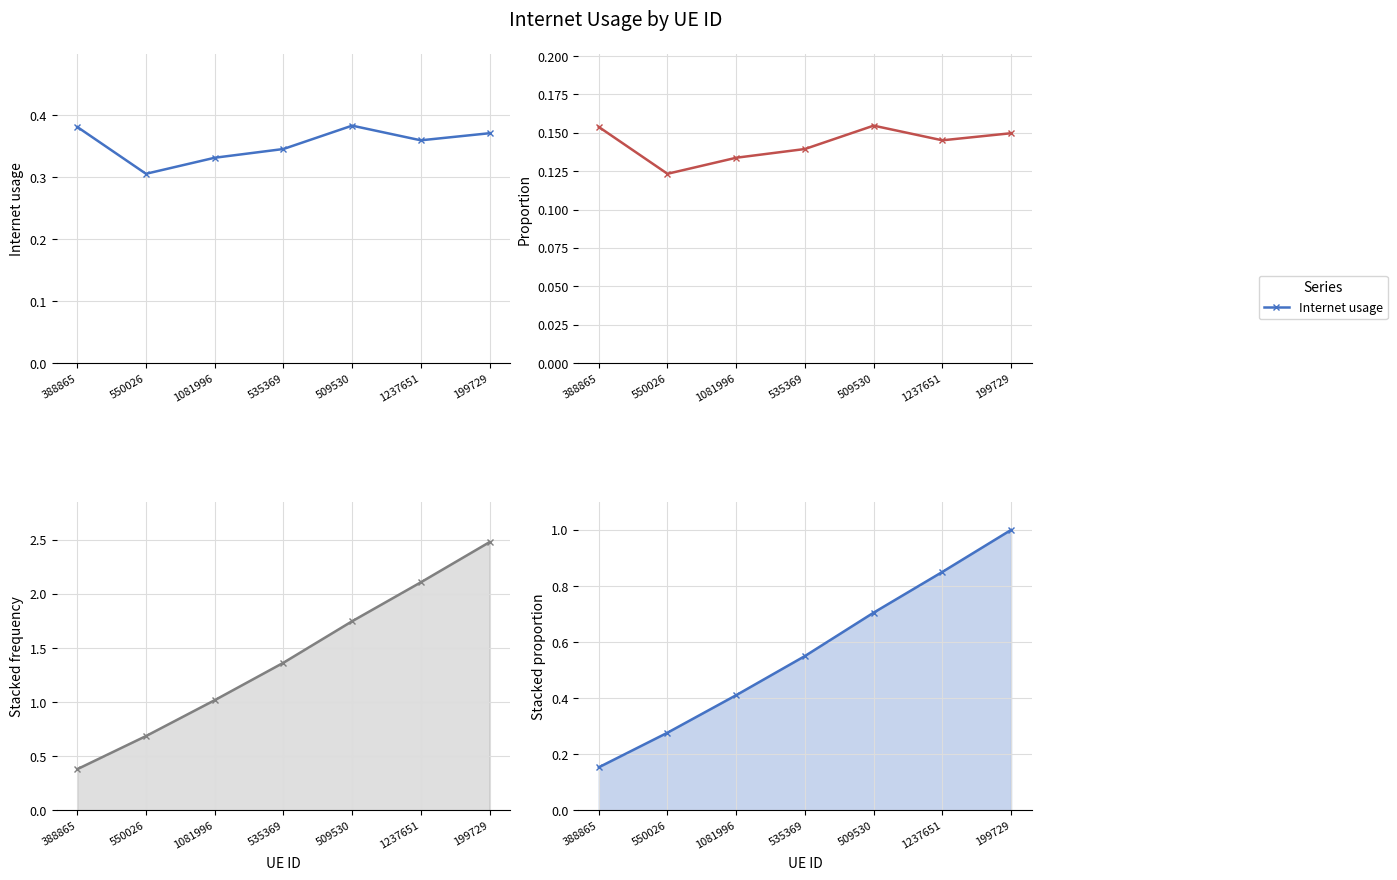

What is the label of the 6th point from the left?

1237651